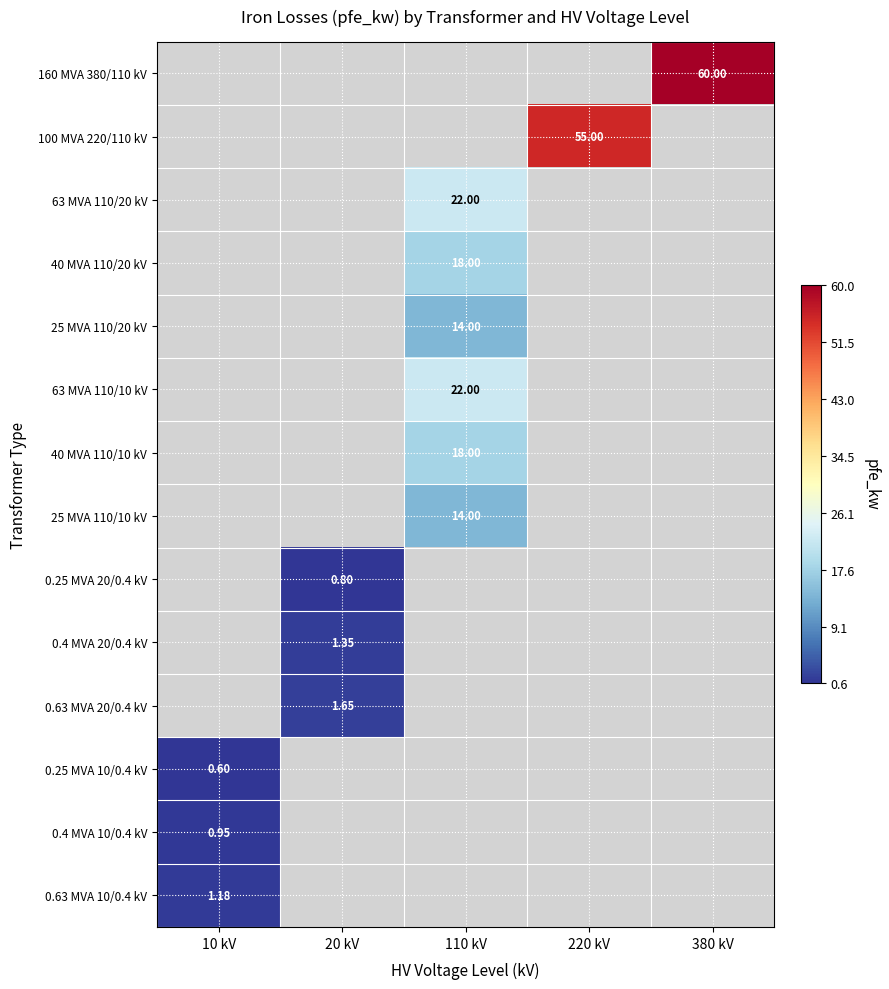

Between 10 kV and 20 kV, which is larger?

20 kV